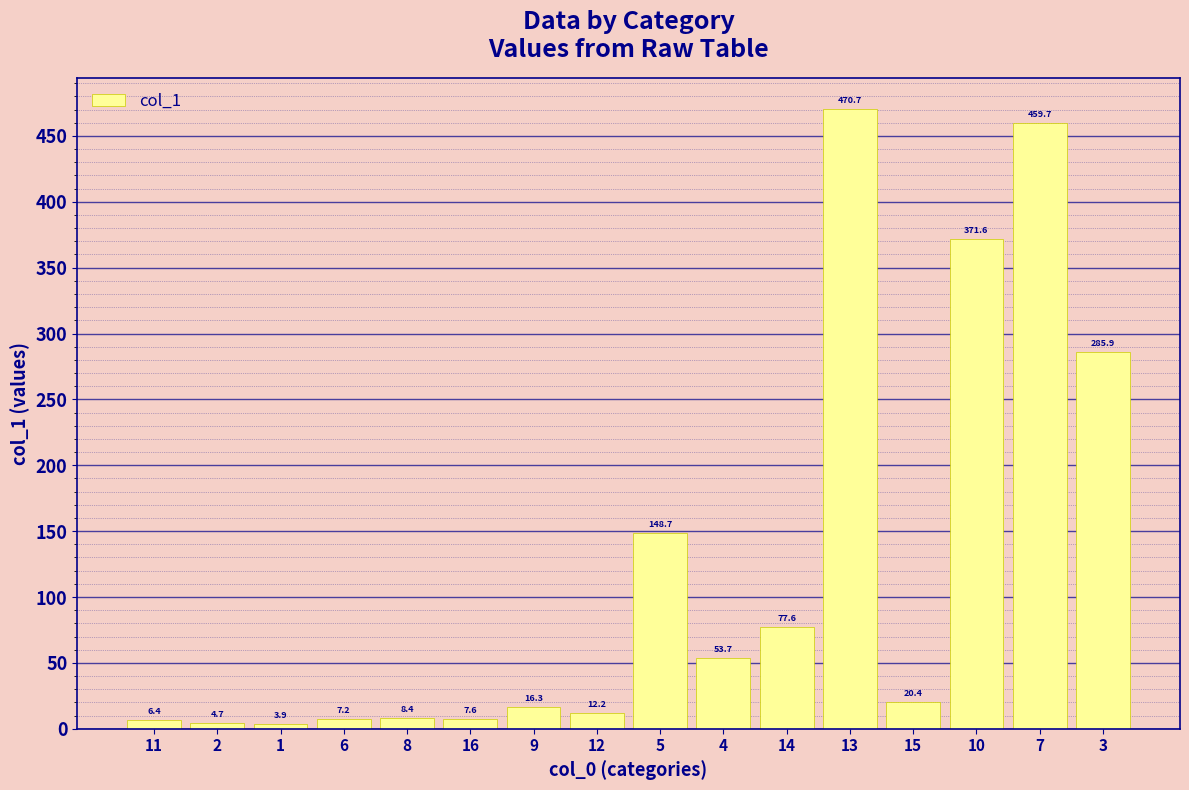

What is the sum of all values?

1955.0